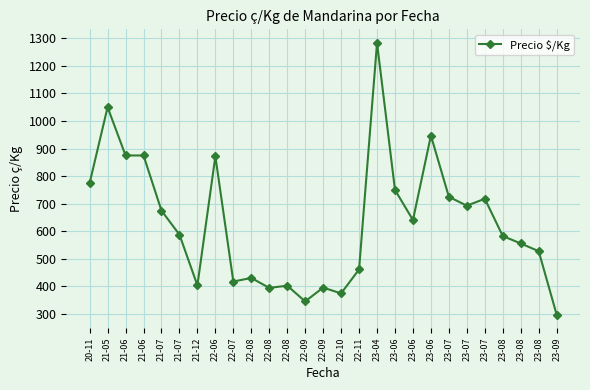

How many categories are shown in the chart?

27